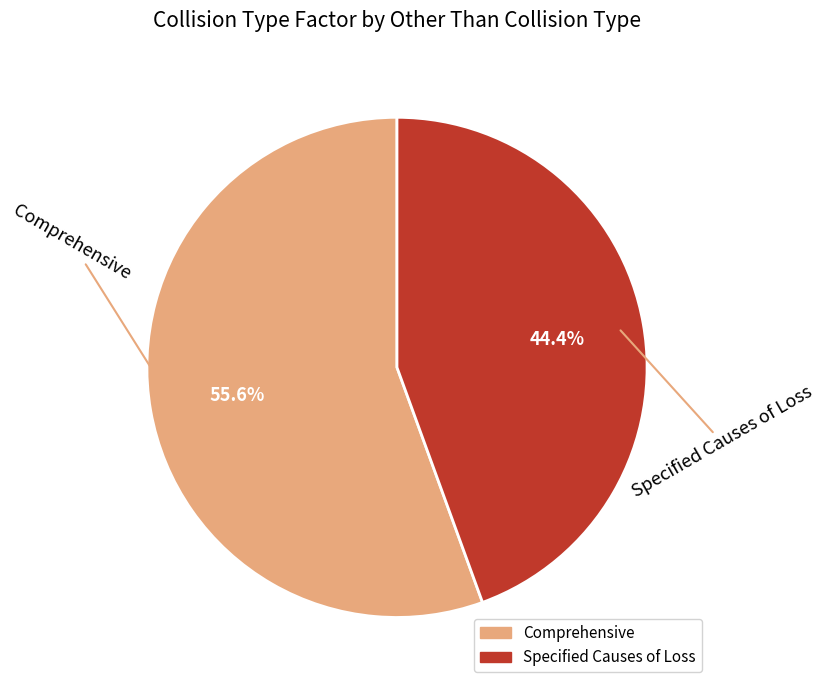

Rank the categories by value from lowest to highest.

Specified Causes of Loss, Comprehensive